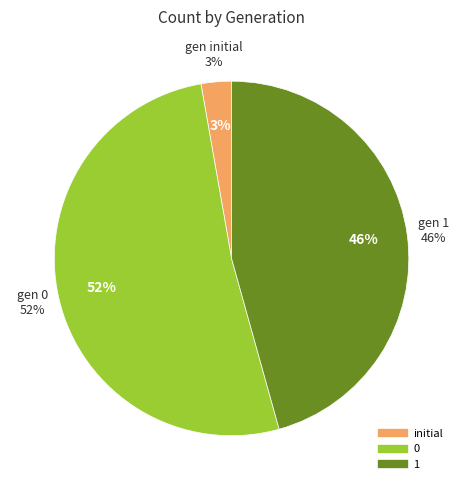

Does 6 account for over 50% of the chart?

No